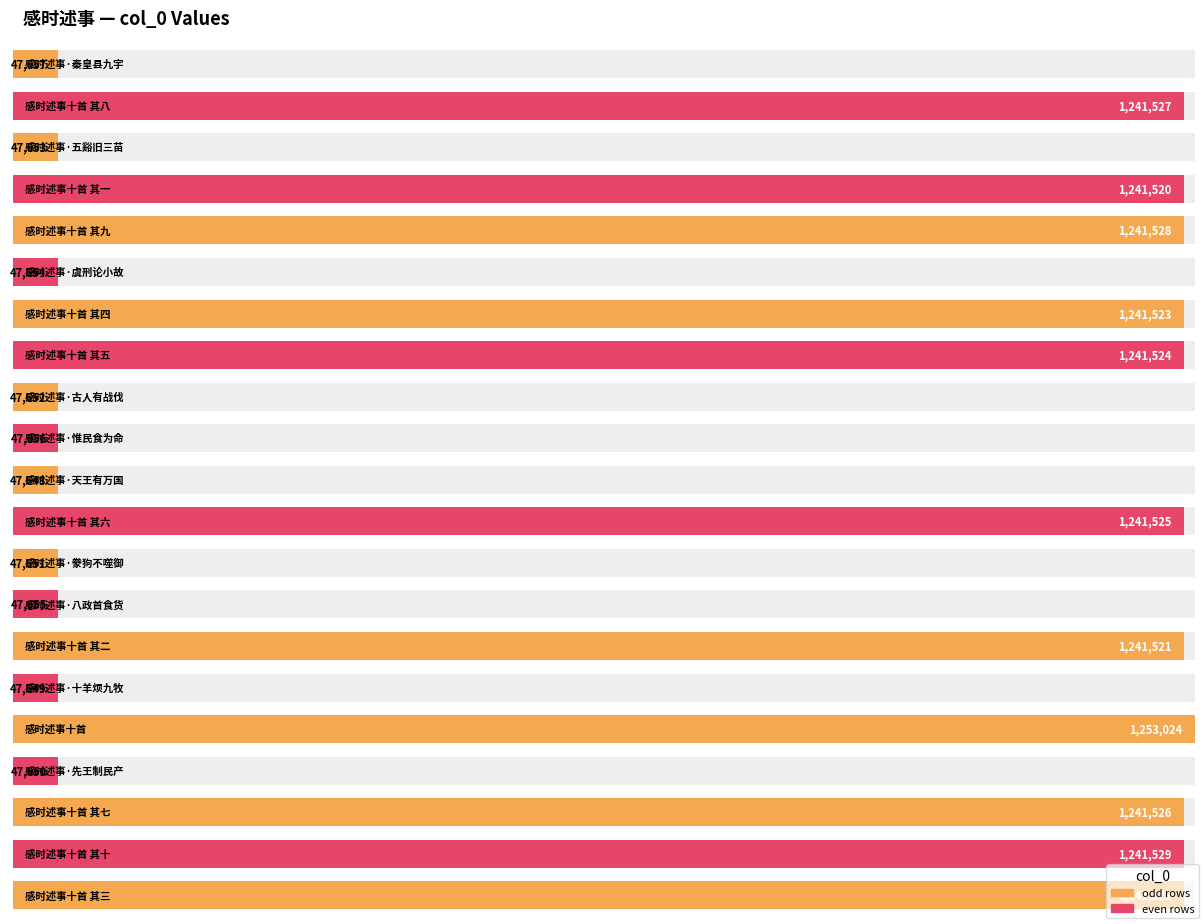

What is the maximum value shown in the chart?

1253024